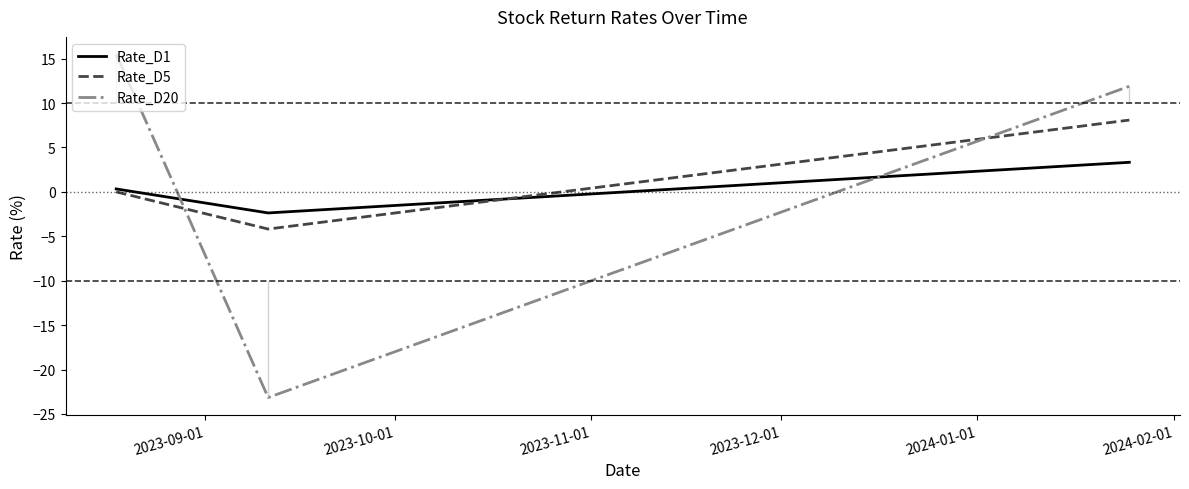

What is the maximum value for Rate_D20?

15.5